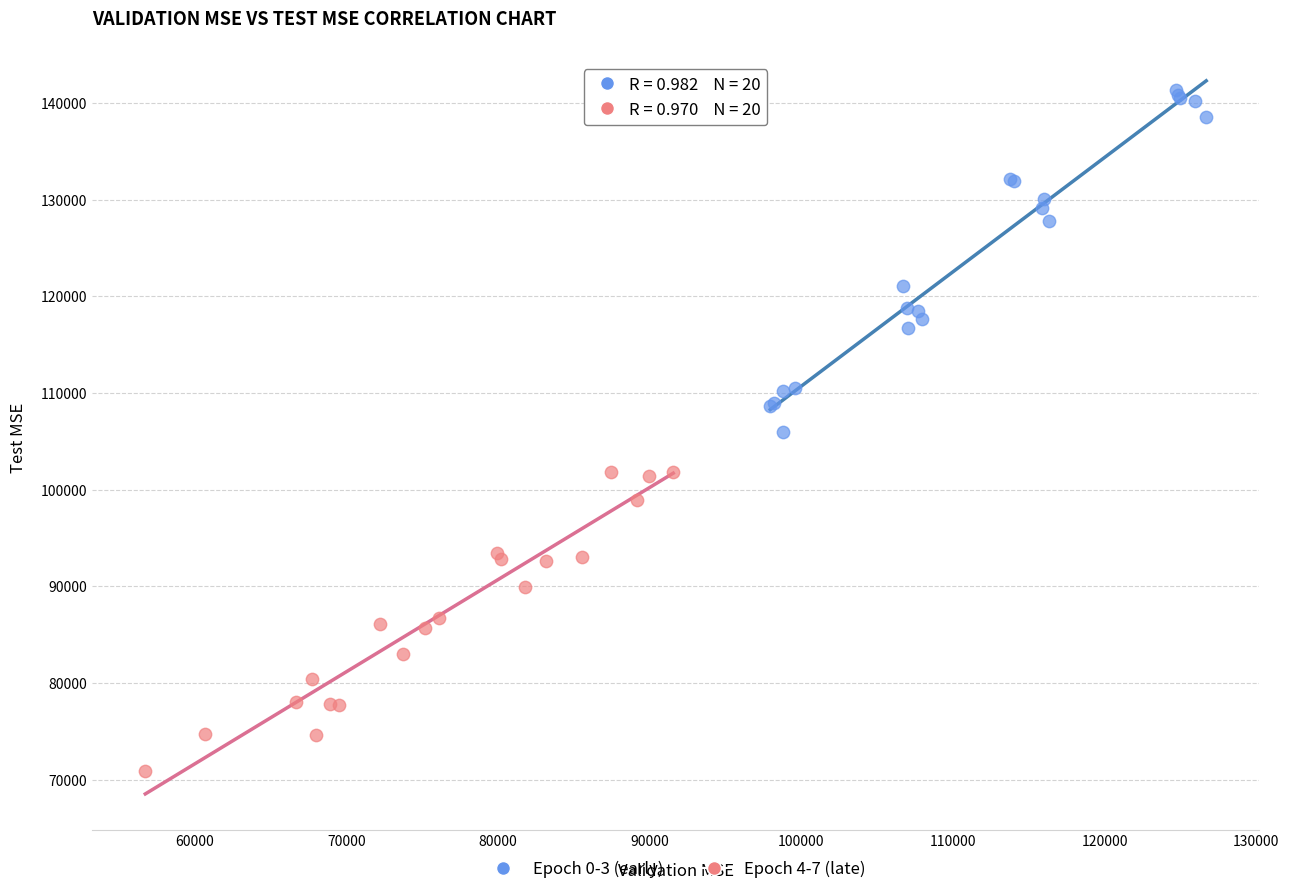

Which series contains the highest Y value?

Epoch 0-3 (early)